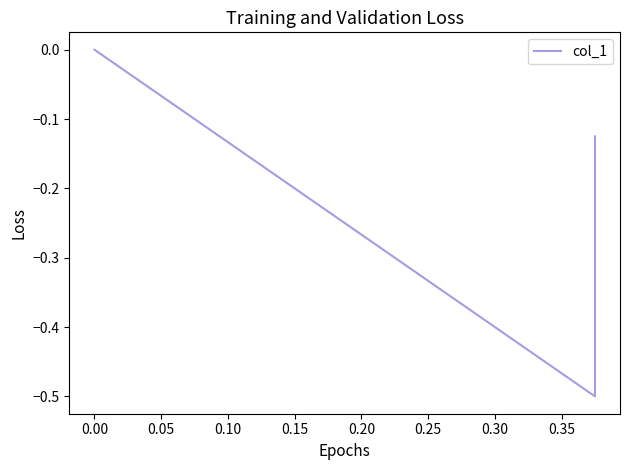

Does the chart have visible grid lines?

No